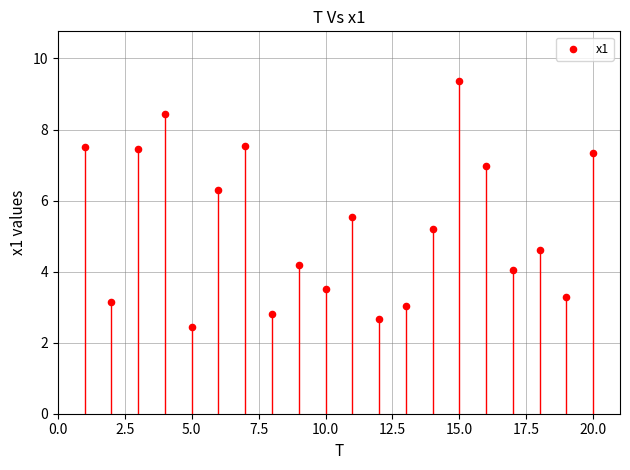

What Y value in the scatter plot is closest to 5?

5.2